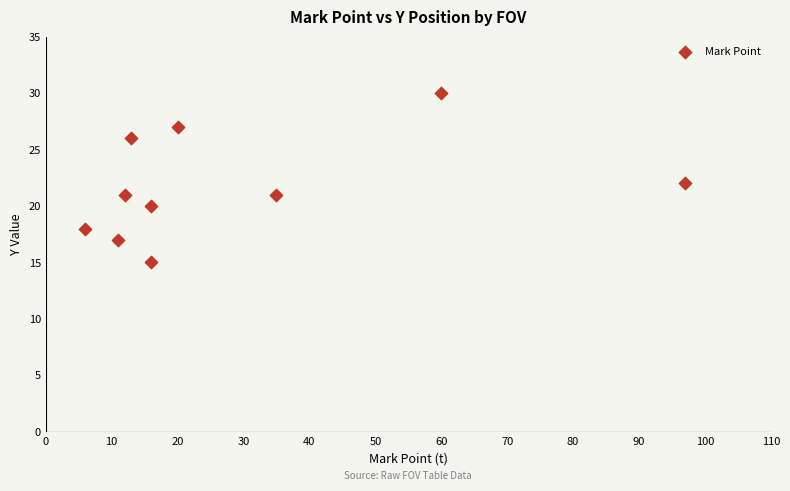

What is the average Y value?

22